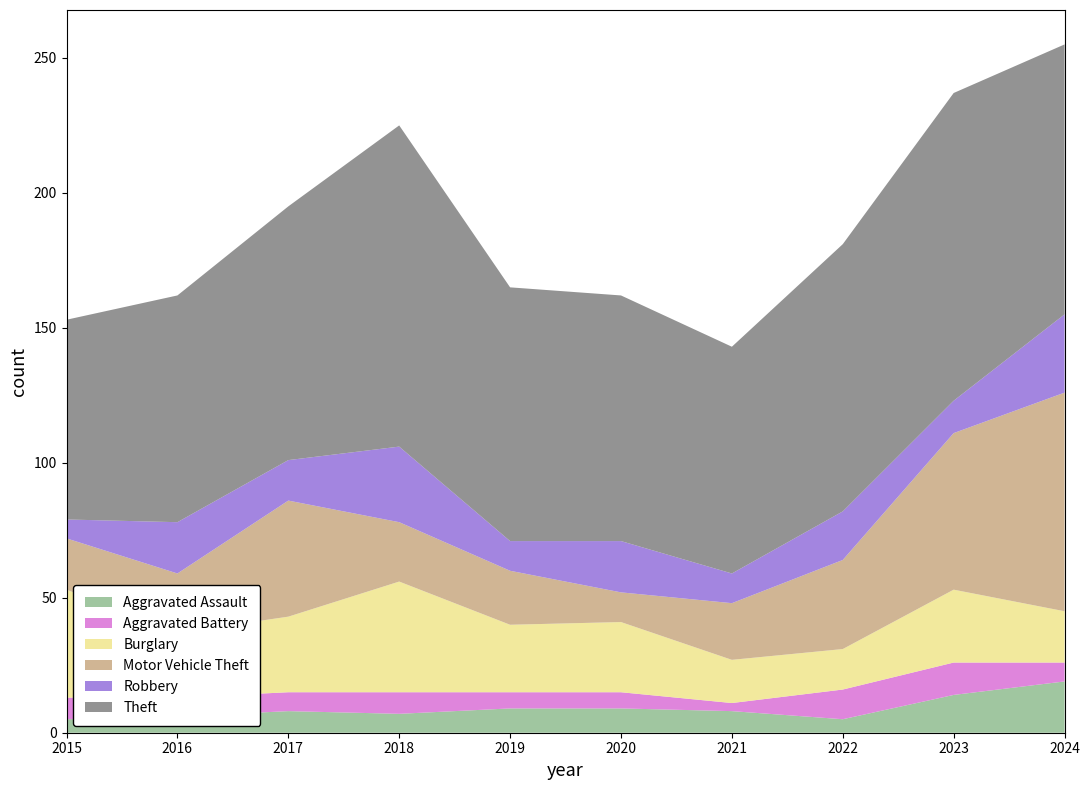

Reading left to right, extract all data points from this chart.

Aggravated Assault: 2015=5	2016=6	2017=8	2018=7	2019=9	2020=9	2021=8	2022=5	2023=14	2024=19
Aggravated Battery: 2015=8	2016=7	2017=7	2018=8	2019=6	2020=6	2021=3	2022=11	2023=12	2024=7
Burglary: 2015=40	2016=24	2017=28	2018=41	2019=25	2020=26	2021=16	2022=15	2023=27	2024=19
Motor Vehicle Theft: 2015=19	2016=22	2017=43	2018=22	2019=20	2020=11	2021=21	2022=33	2023=58	2024=81
Robbery: 2015=7	2016=19	2017=15	2018=28	2019=11	2020=19	2021=11	2022=18	2023=12	2024=29
Theft: 2015=74	2016=84	2017=94	2018=119	2019=94	2020=91	2021=84	2022=99	2023=114	2024=100